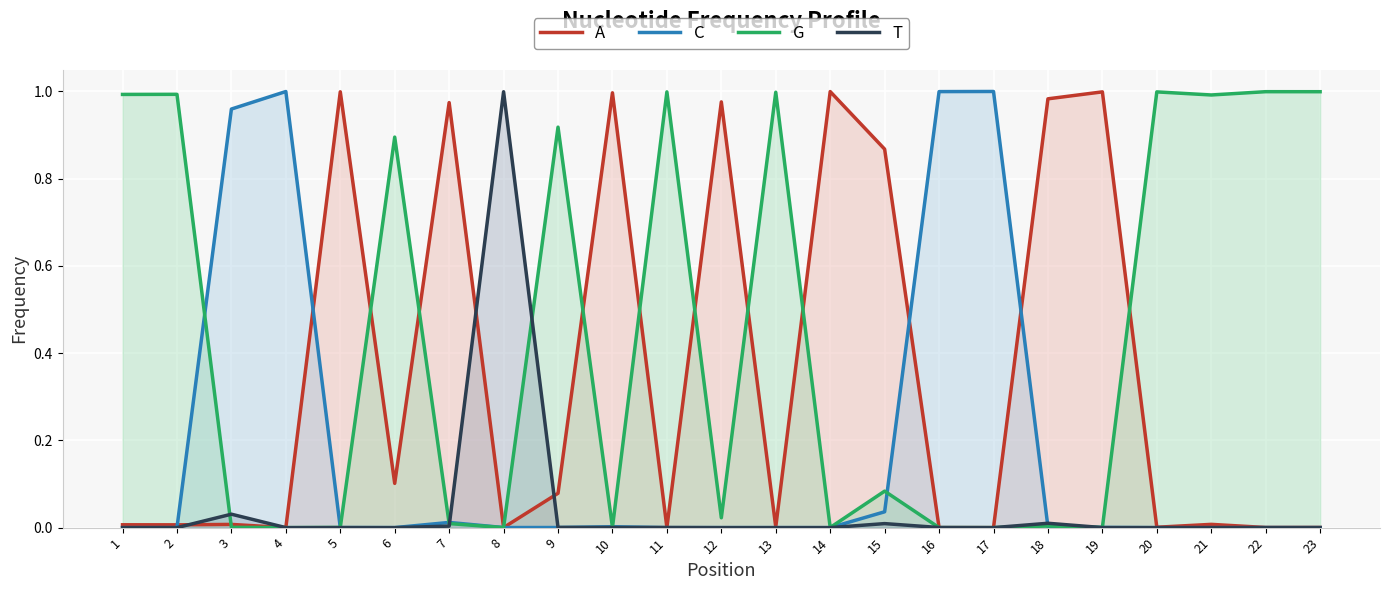

What are all the series names shown in the legend?

A, C, G, T